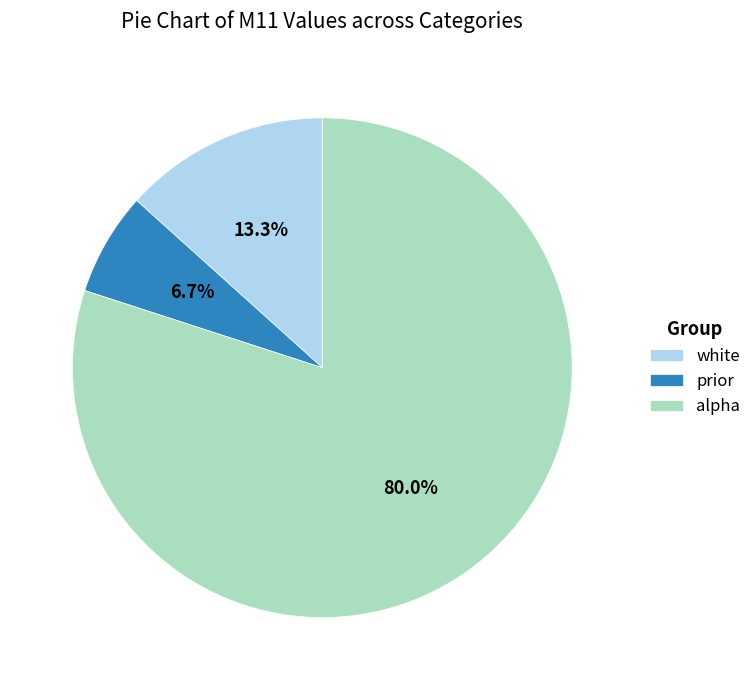

Which has a higher value, prior or white?

white